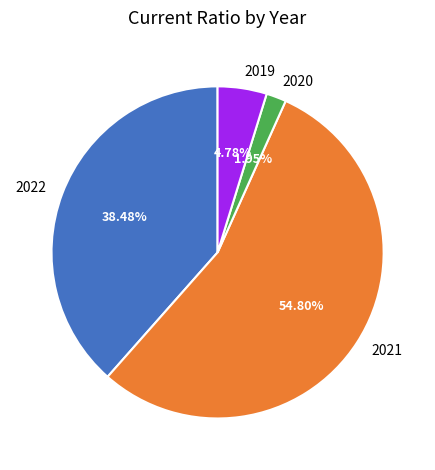

What percentage is the 2020 slice, to the nearest percent?

2%